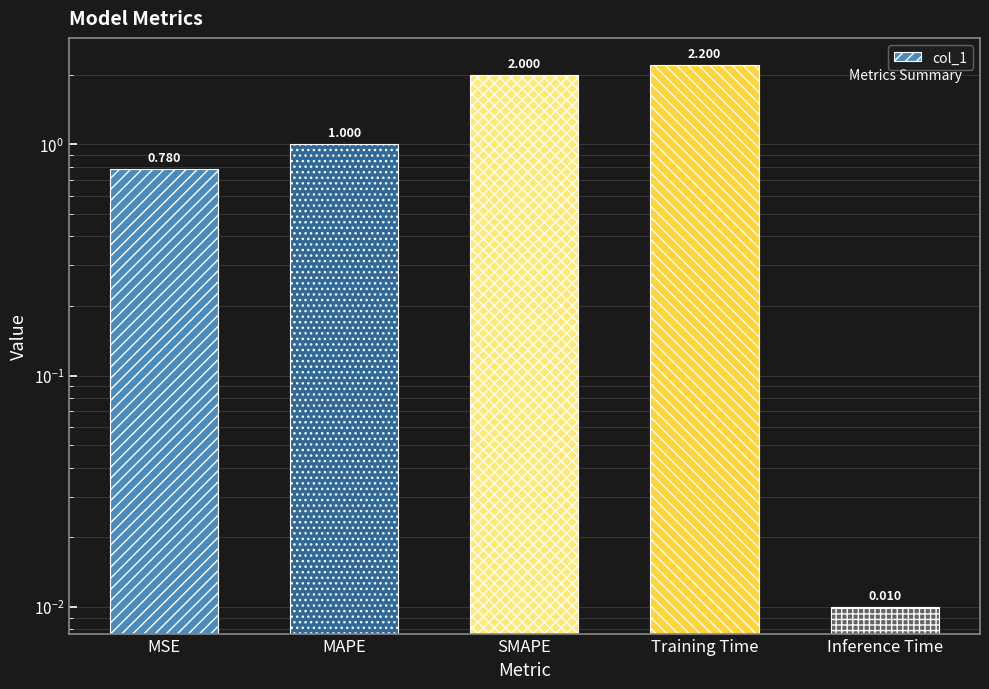

What is the average value?

1.2